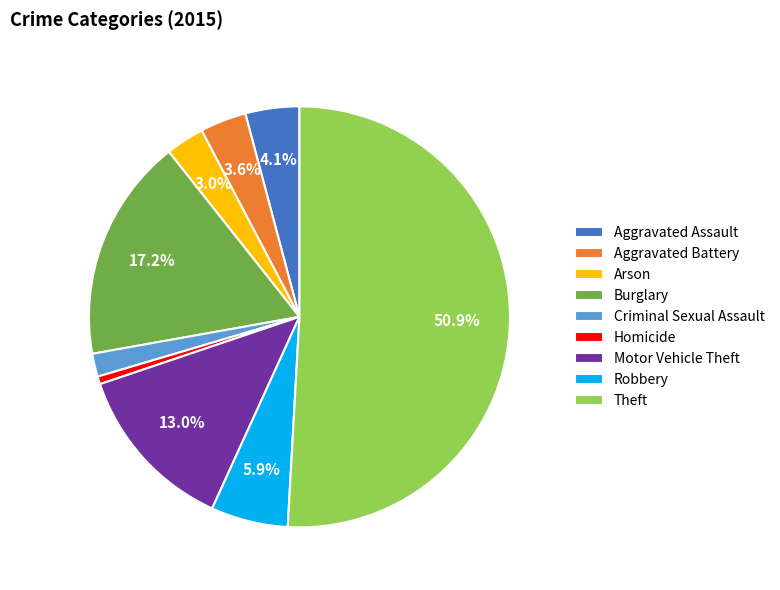

To the nearest percent, what percentage of the pie is Aggravated Battery?

4%